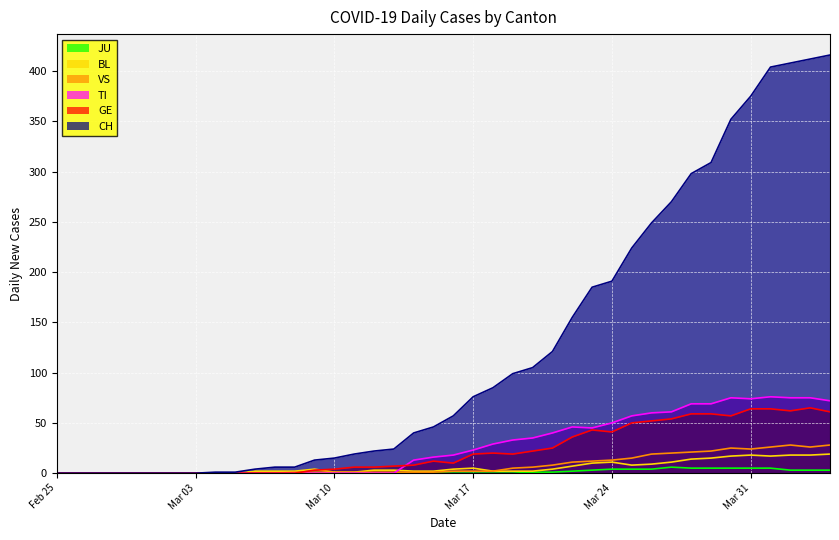

True or false: VS has more than 0 points higher than both neighbors.

True